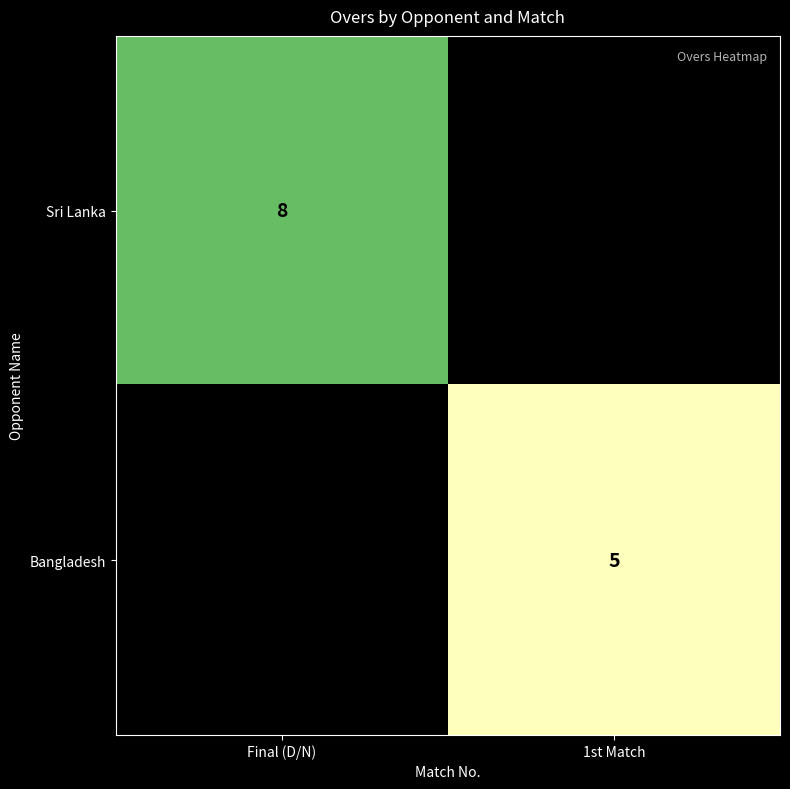

How many series are shown in this chart?

2